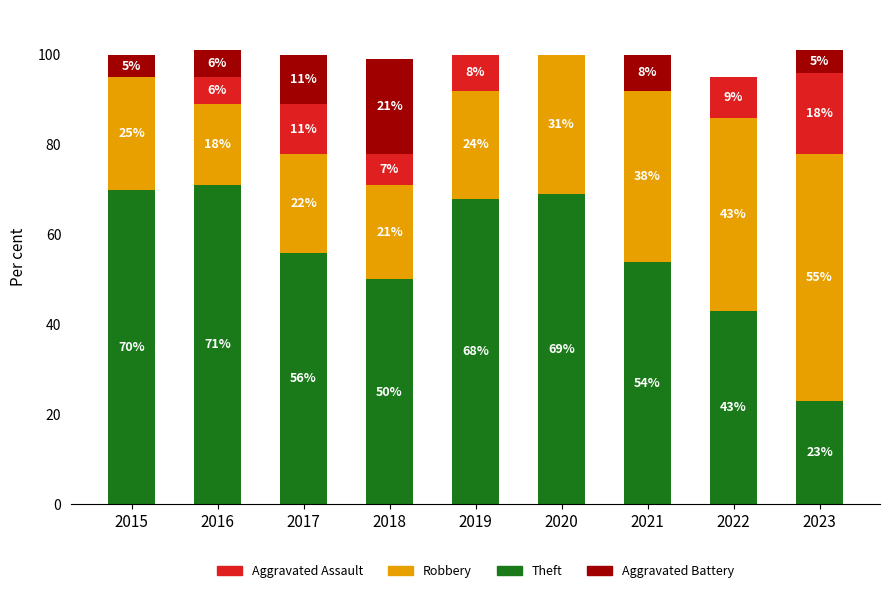

What is the total value across all series at 2020?

100